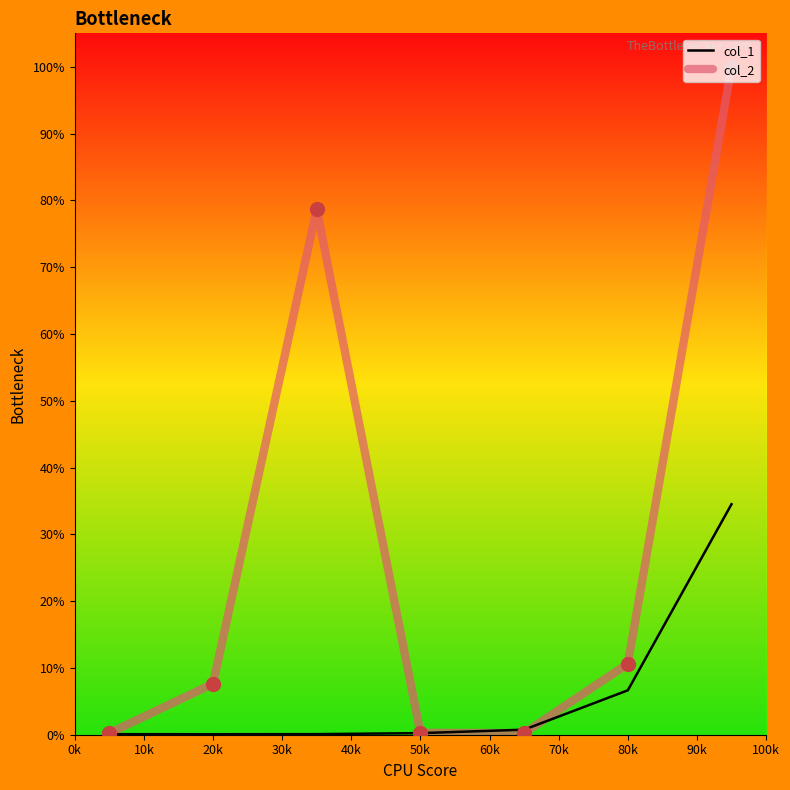

What is the highest value of the col_1 series?

34.5